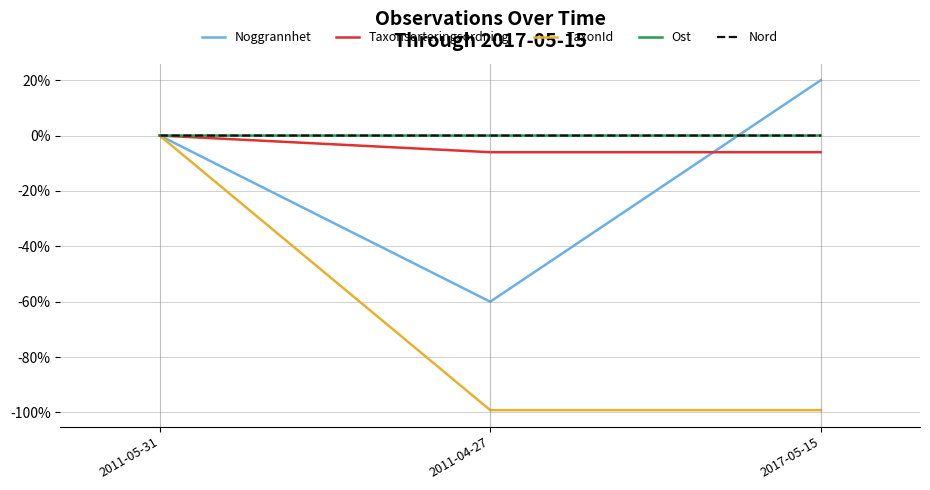

What is the greatest value displayed?

20.0